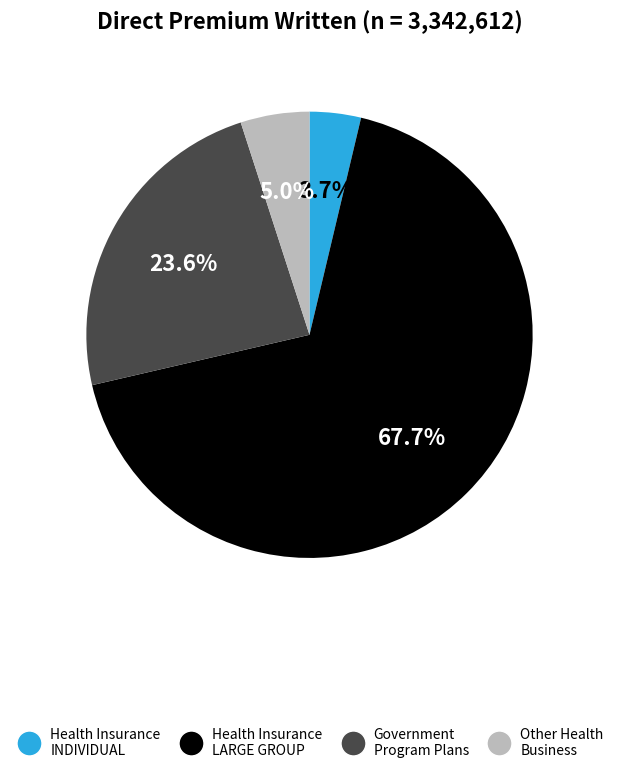

Does any single category account for the majority?

Yes